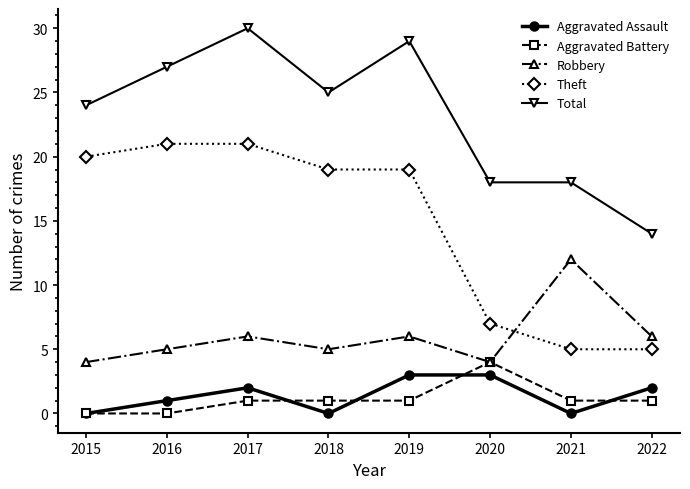

In Robbery, how many points are lower than both neighbors (excluding endpoints)?

2